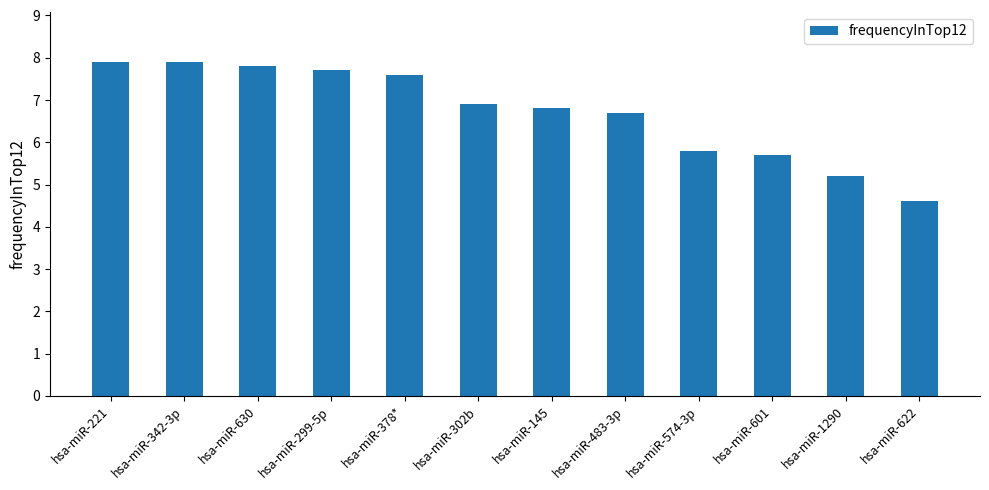

What is the sum of the values at hsa-miR-622 and hsa-miR-483-3p?

11.3